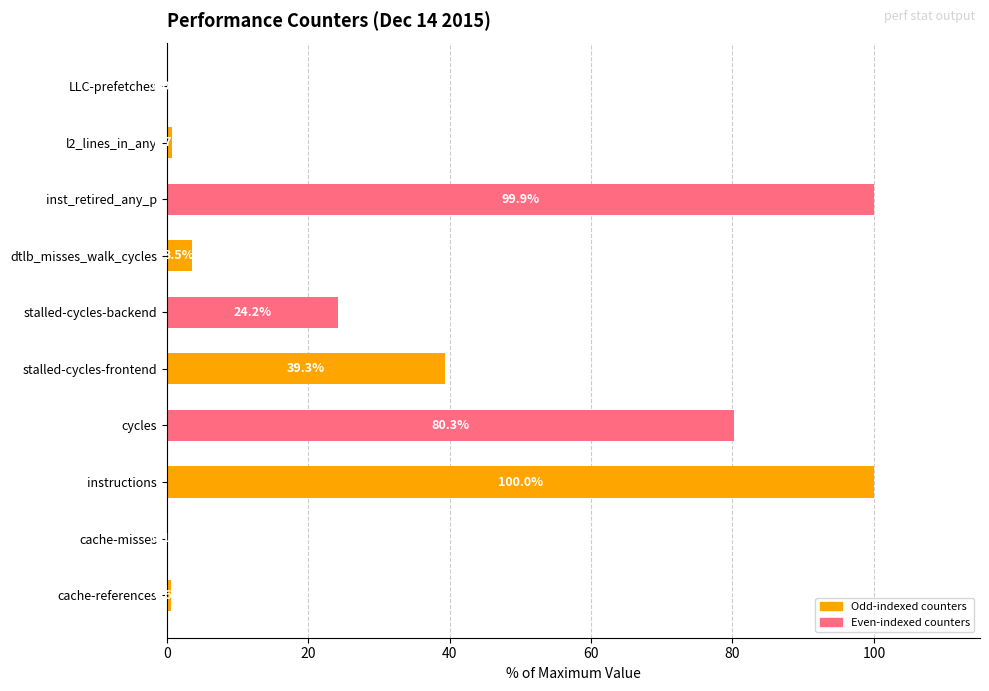

The value at inst_retired_any_p is 99.9. True or false?

True